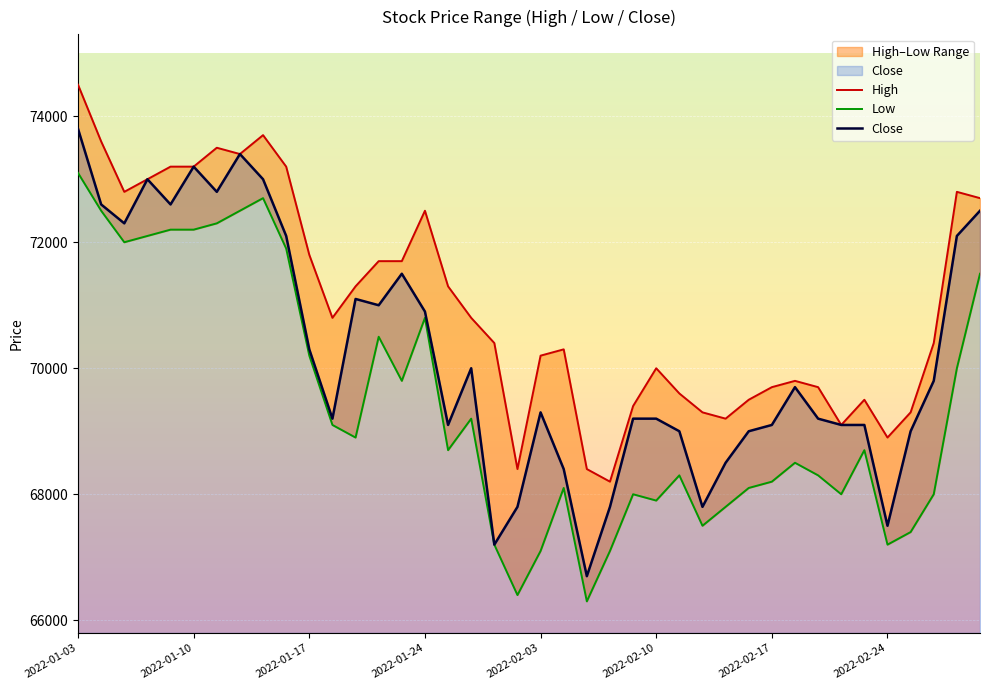

True or false: Close and High cross at least once.

False